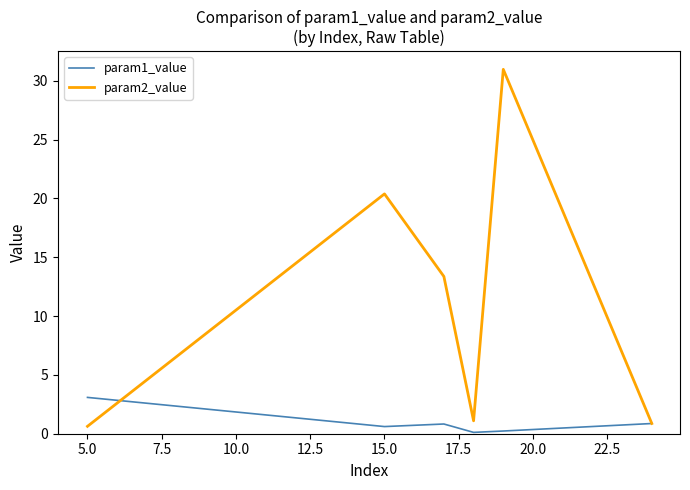

What is the maximum value shown in the chart?

31.0